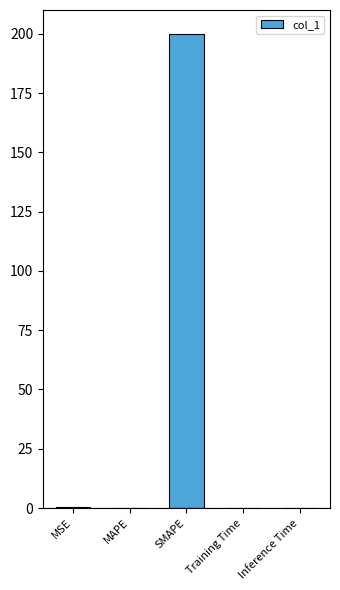

What is the difference between the maximum and minimum values?

200.0